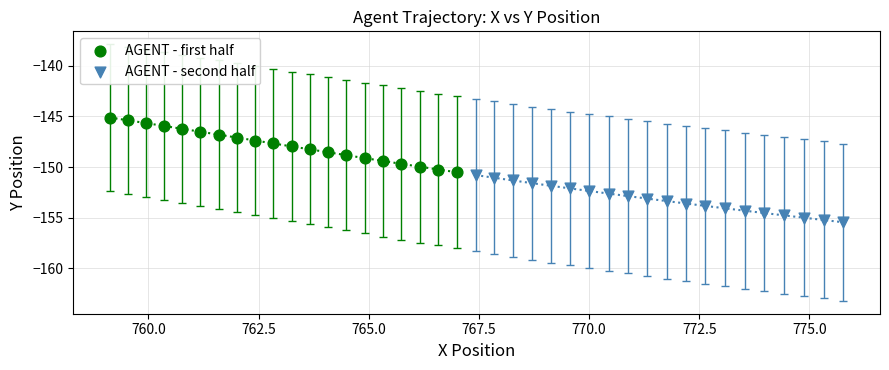

Which series has the largest Y range (max minus min)?

AGENT - first half